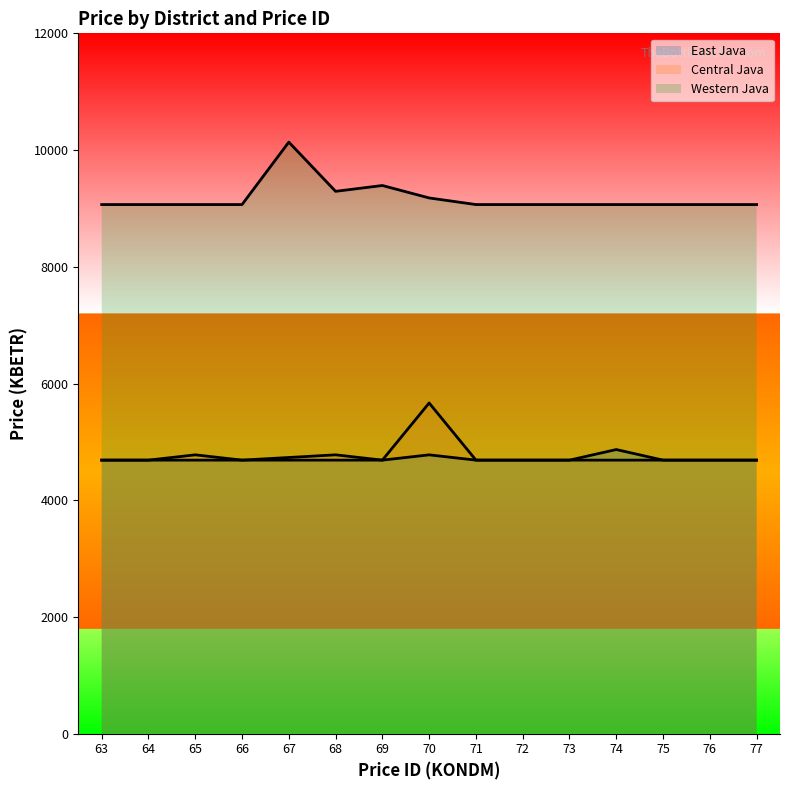

Which series has the widest spread of values?

Western Java